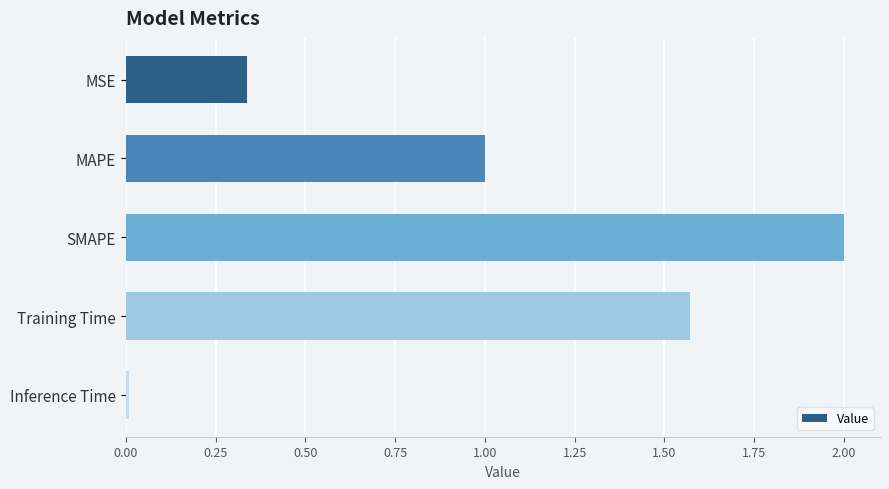

Is it true that the value at MSE is 0.1?

False